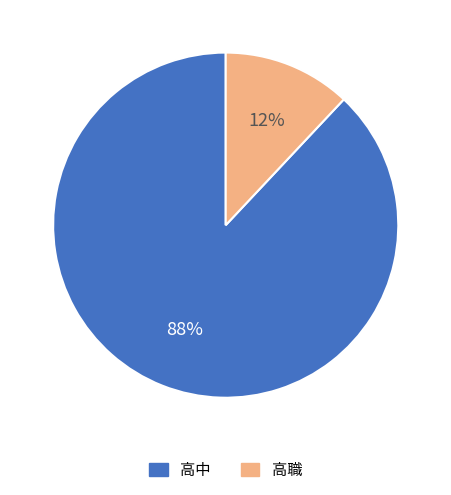

To the nearest percent, what is the combined percentage of 高中 and 高職?

100%